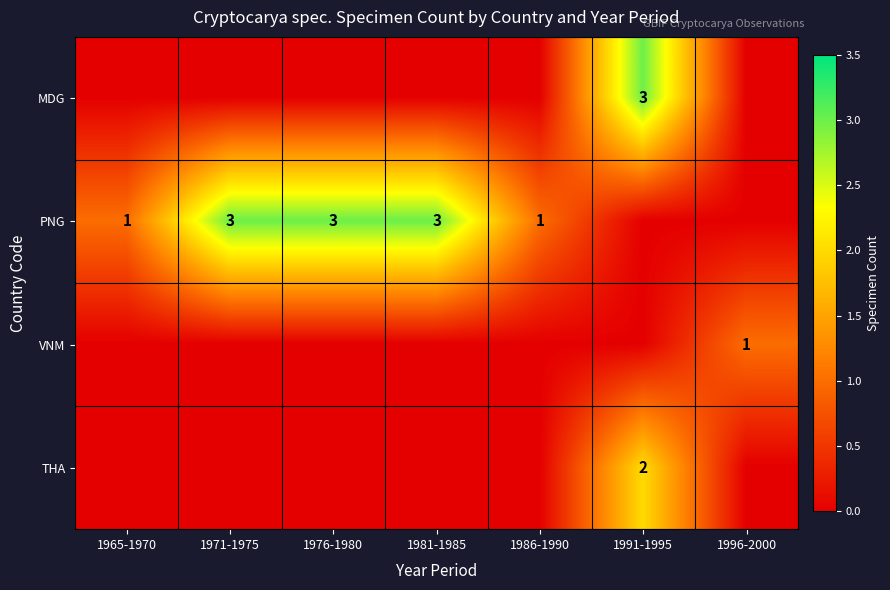

True or false: PNG has a value of 1 at 1986-1990.

True